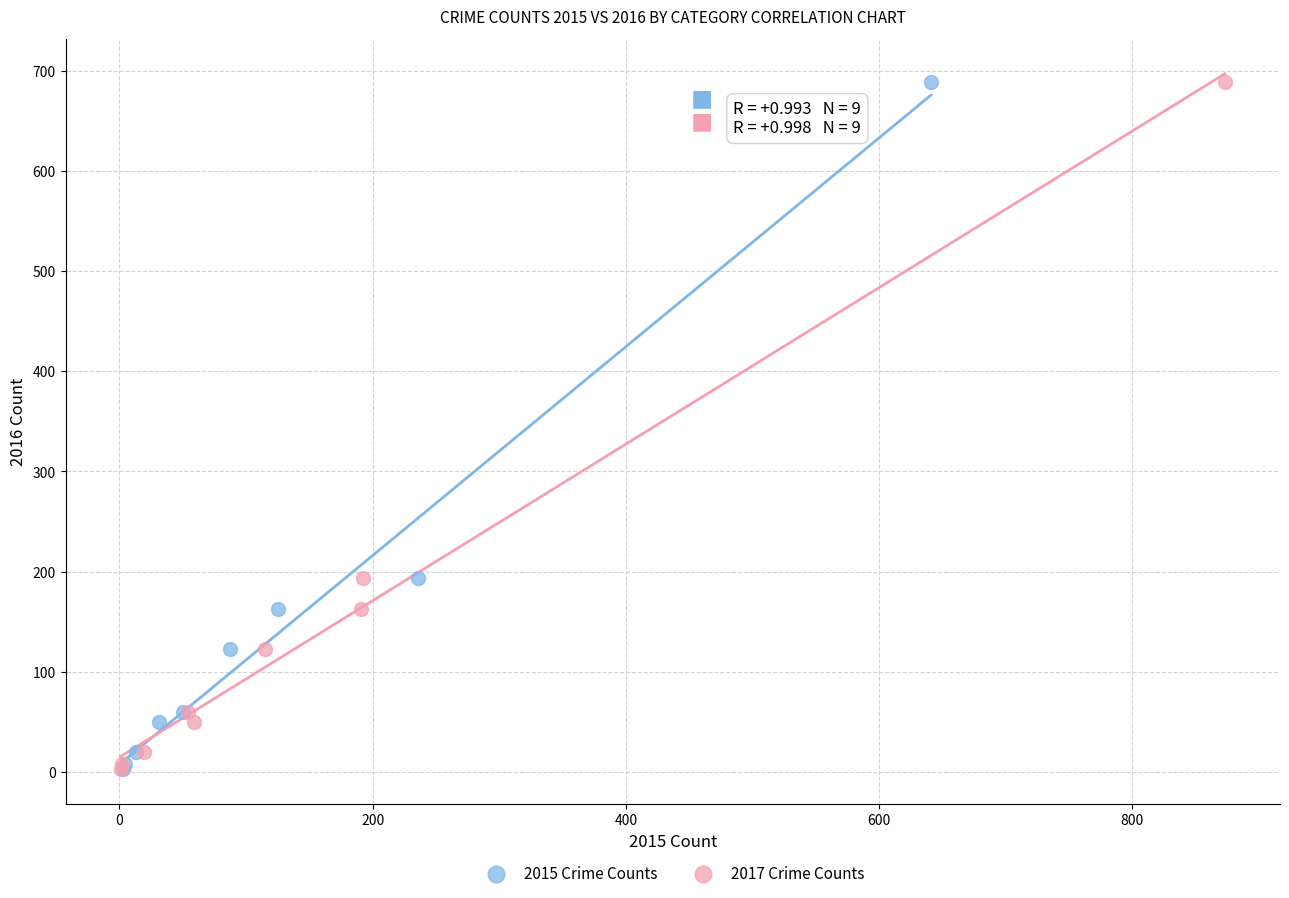

What are all the series names shown in the legend?

2015 Crime Counts, 2017 Crime Counts